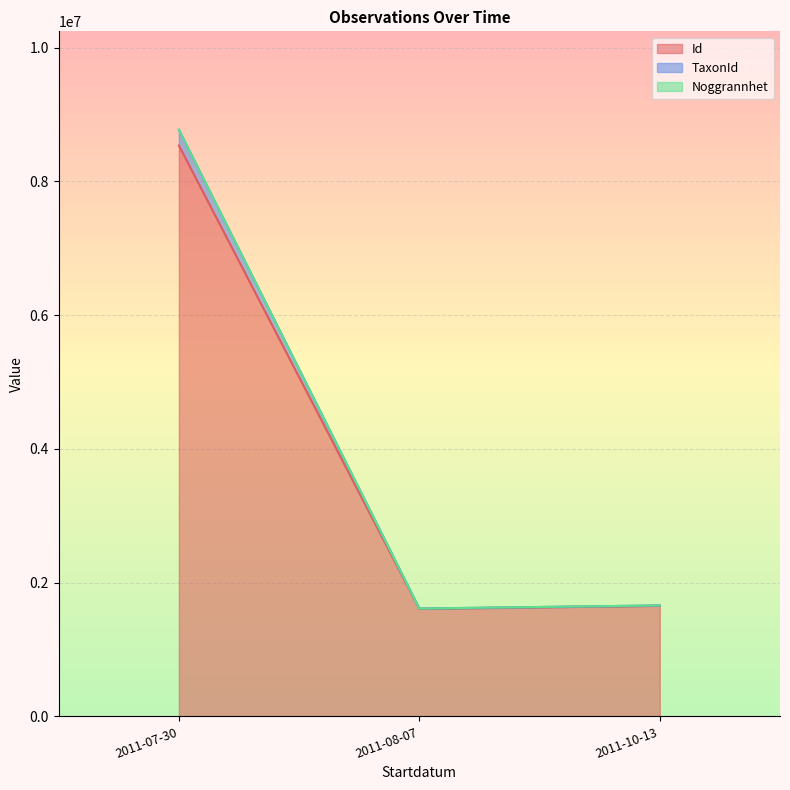

Which has a higher value, 2011-08-07 or 2011-07-30?

2011-07-30